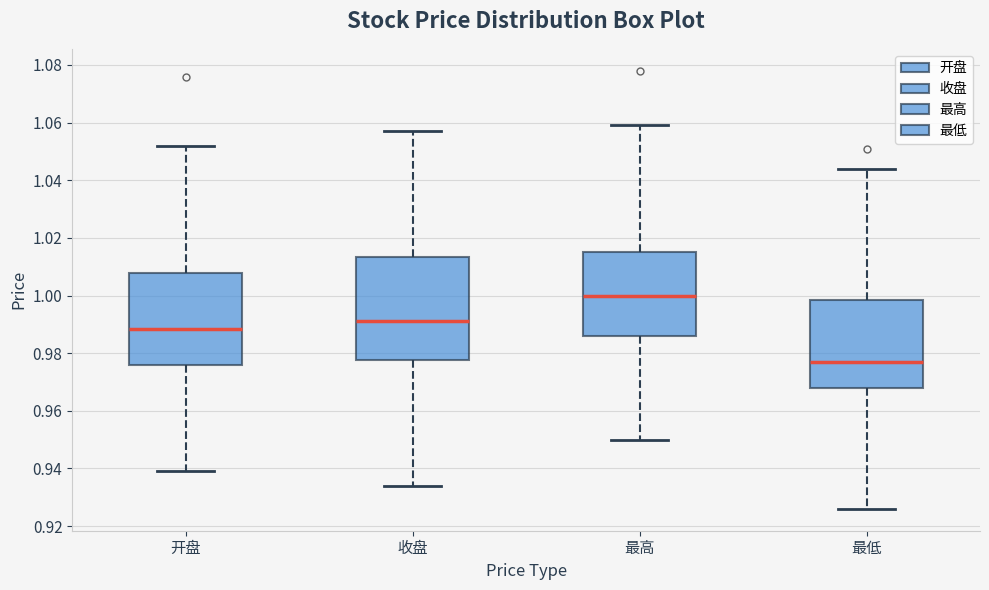

Reading left to right, read every box against the y-axis: the position of its median line, the range the box covers, and the ends of its whiskers. The values are not printed on the chart, so give them approximately, as read against the axis.

开盘: median 0.988, box 0.976 to 1.008, whiskers 0.940 to 1.052
收盘: median 0.992, box 0.978 to 1.014, whiskers 0.934 to 1.058
最高: median 1.000, box 0.986 to 1.016, whiskers 0.950 to 1.060
最低: median 0.978, box 0.968 to 0.998, whiskers 0.926 to 1.044